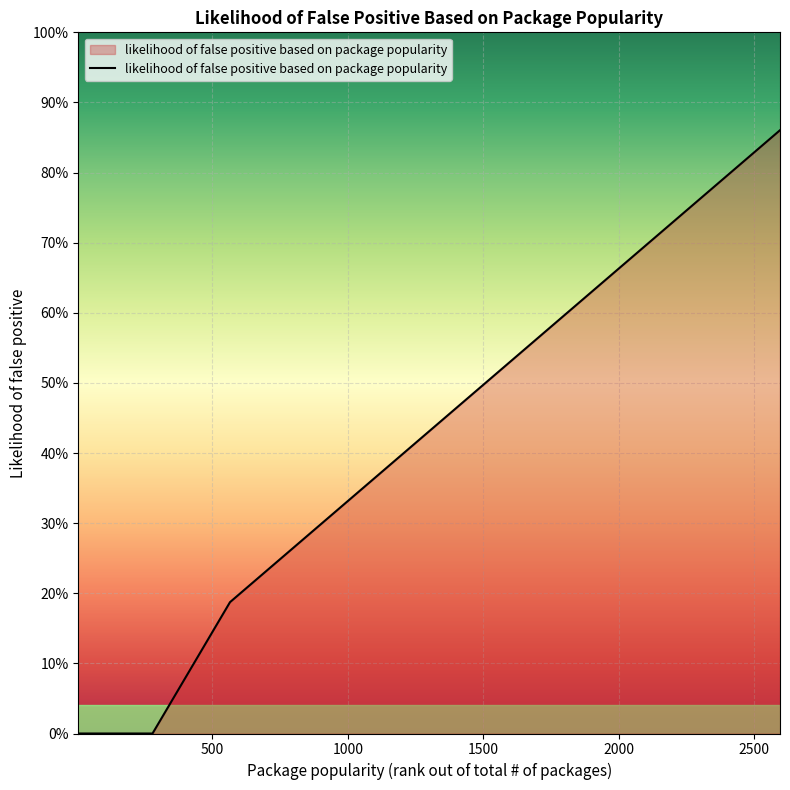

Does the chart have visible grid lines?

Yes